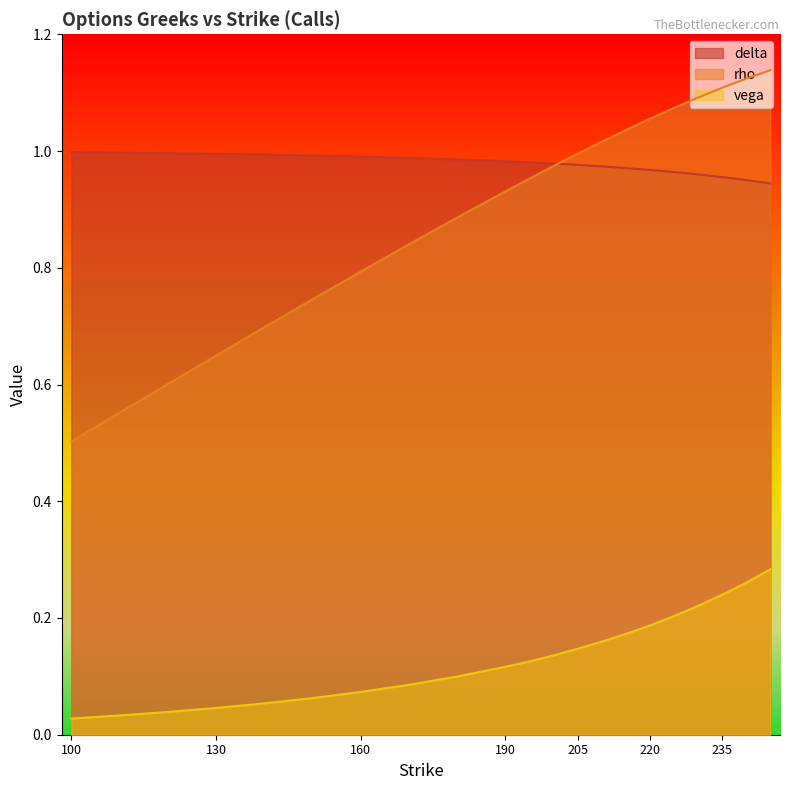

At how many categories does at least one series exceed 0?

21